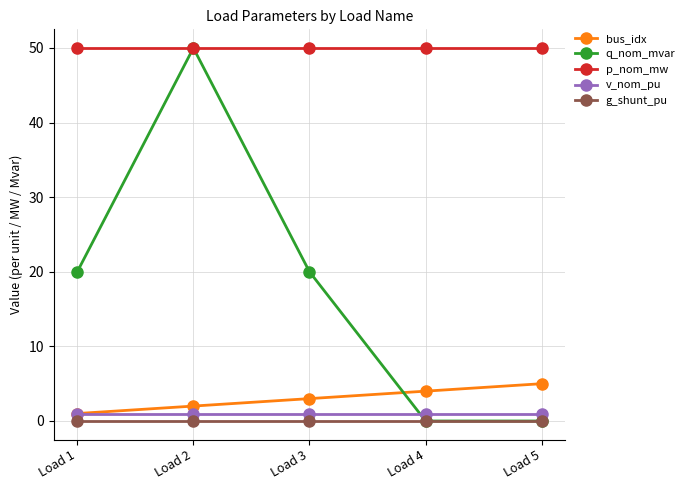

The q_nom_mvar series shows 24 at Load 5. True or false?

False